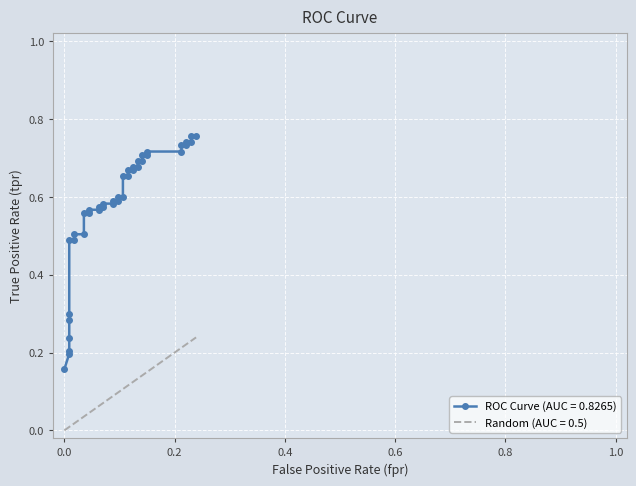

Which series has the largest total across all categories?

ROC Curve (AUC = 0.8265)